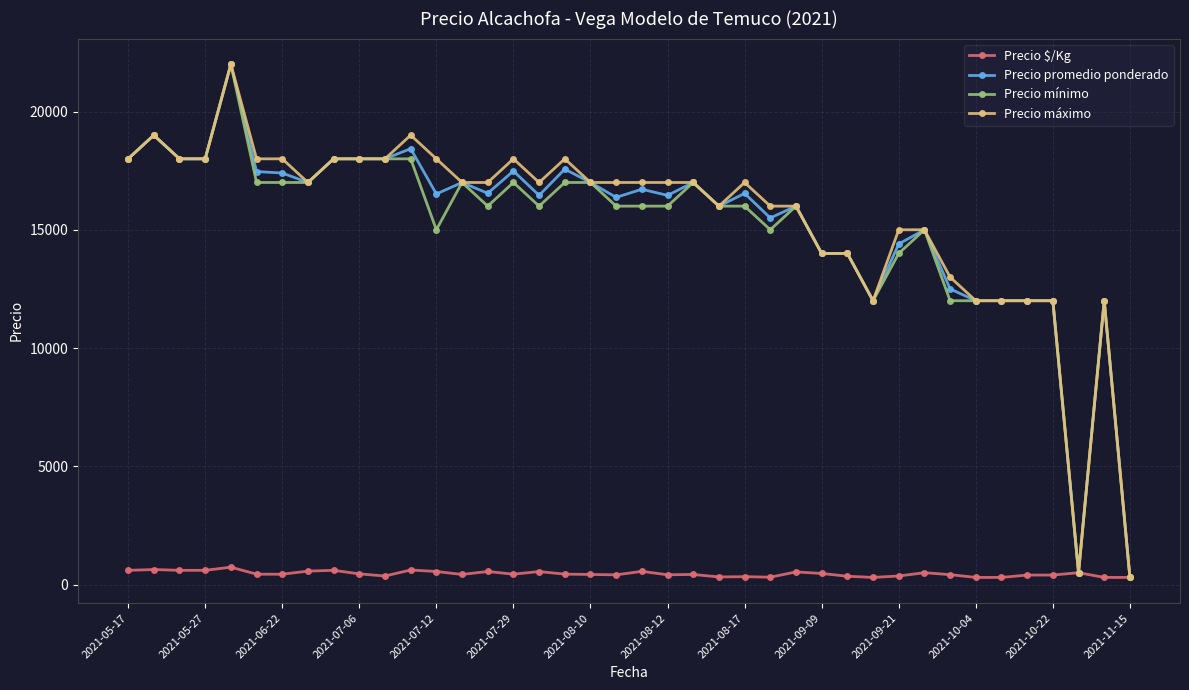

What is the highest value of the Precio máximo series?

22000